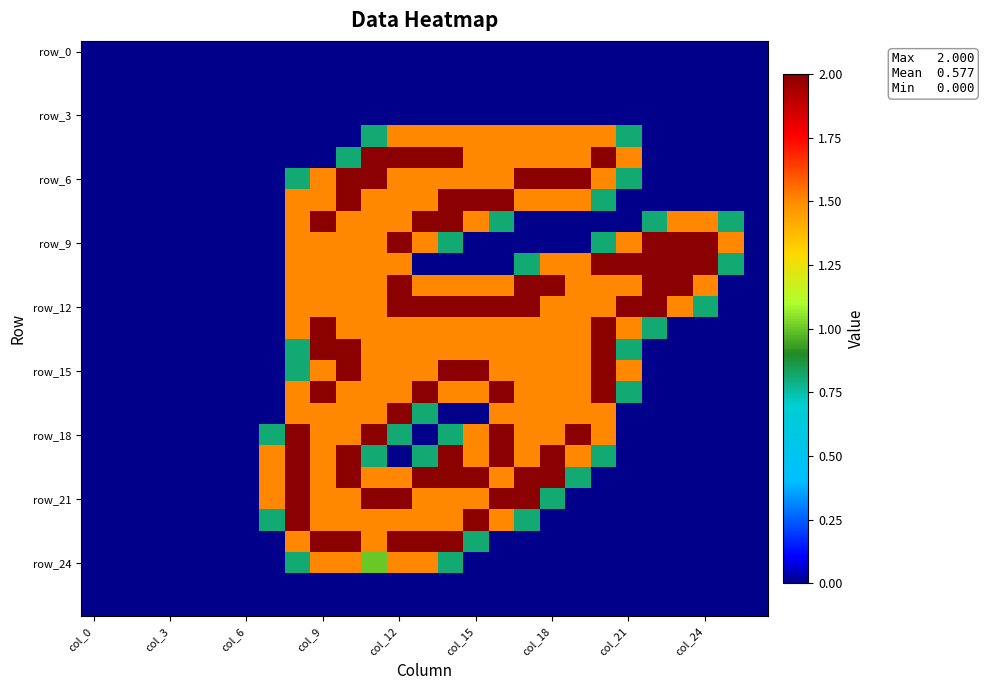

Which series has the largest total across all categories?

row_12